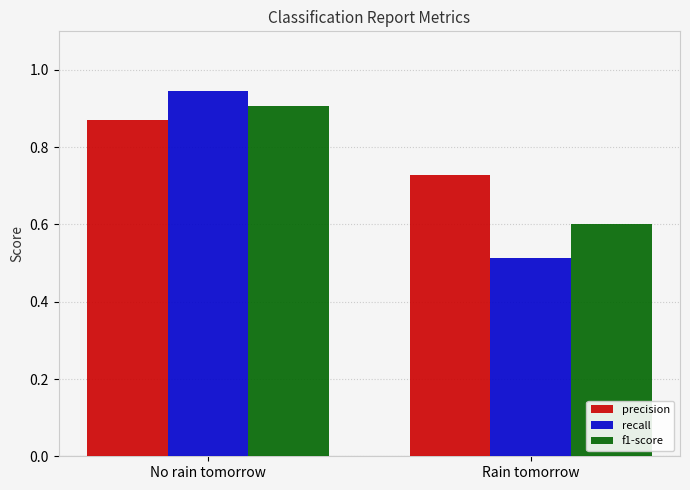

Is the value of precision at Rain tomorrow greater than the value of f1-score at No rain tomorrow?

No